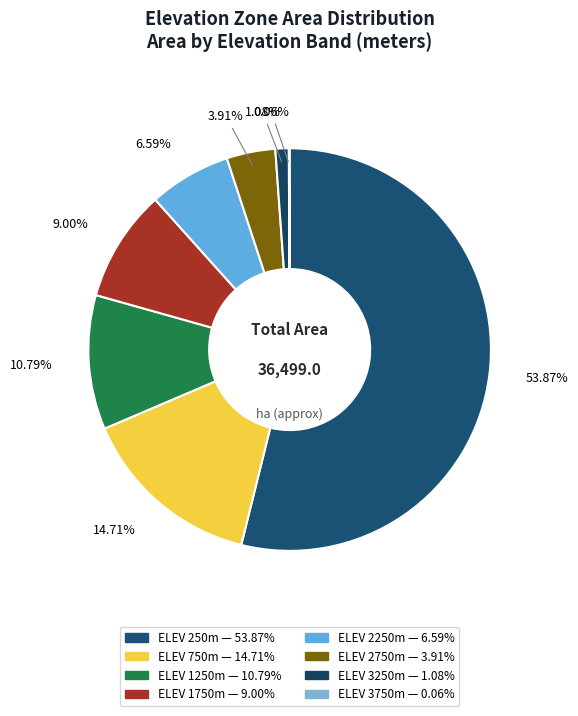

To the nearest percent, what is the average slice percentage?

12%